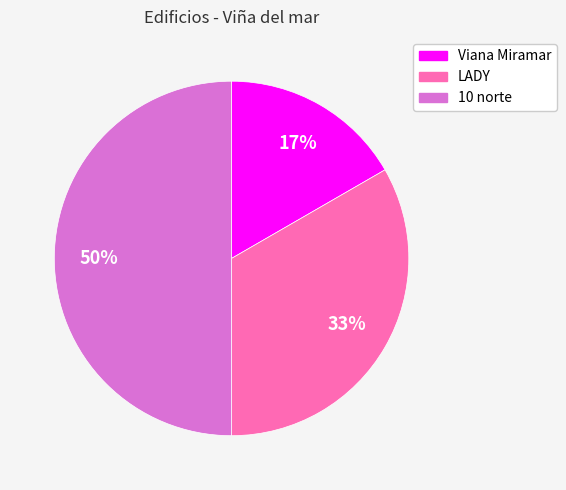

To the nearest percent, what is the average slice percentage?

33%